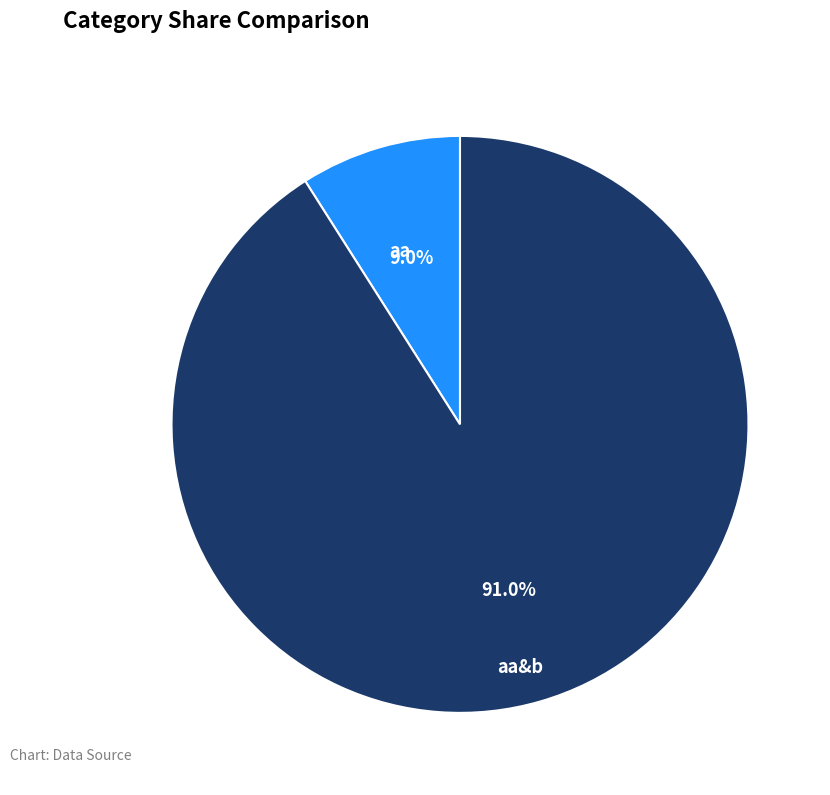

Between aa and aa&b, which is larger?

aa&b